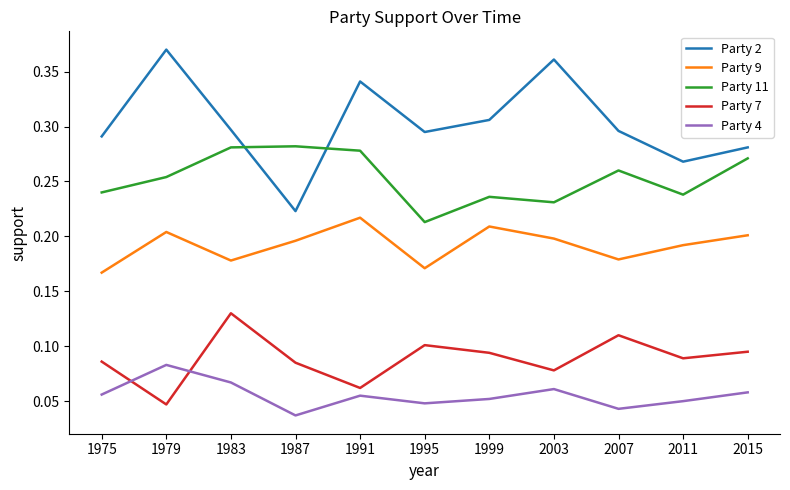

At which category does the chart reach its peak across all series?

1979